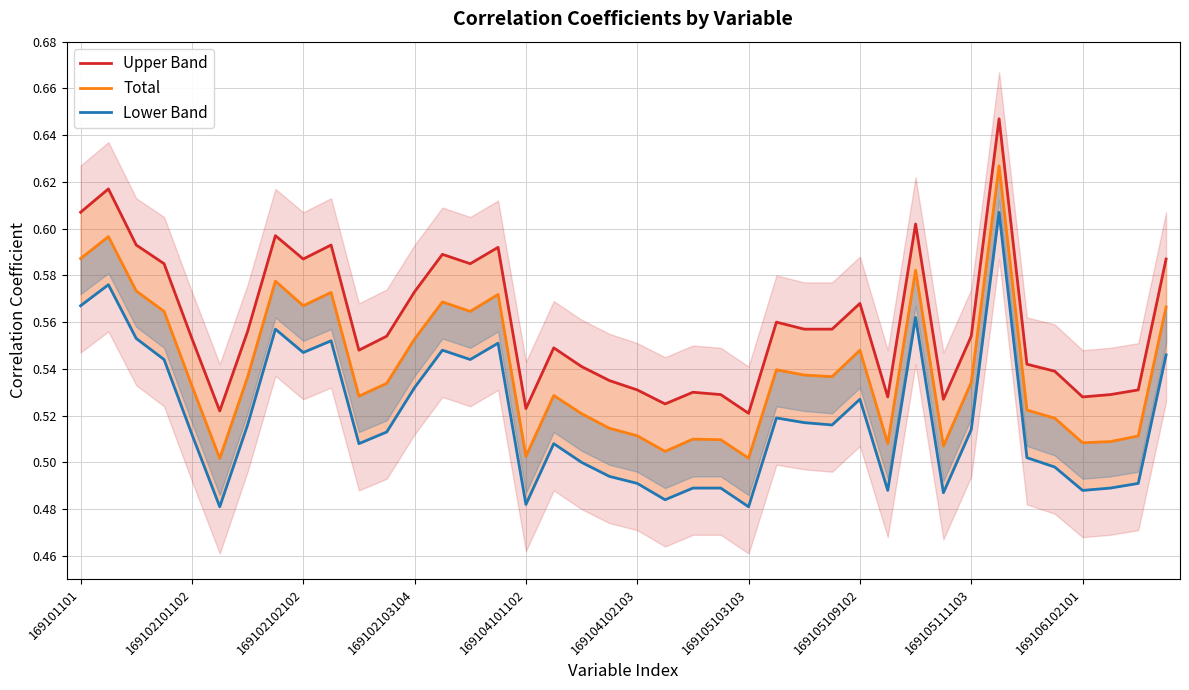

What is the lowest value of the Upper Band series?

0.5